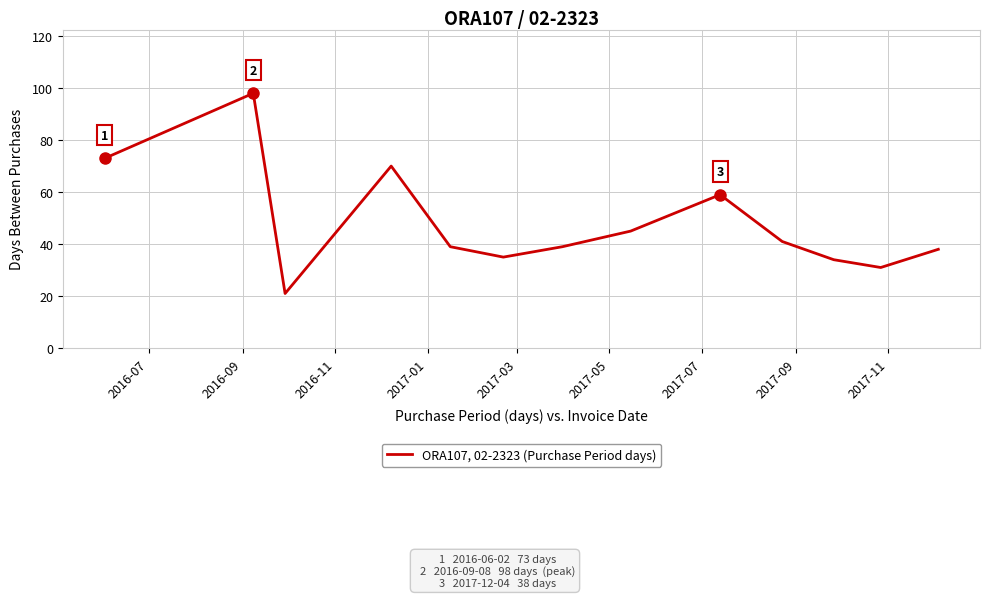

What is the difference between the maximum and minimum values?

77